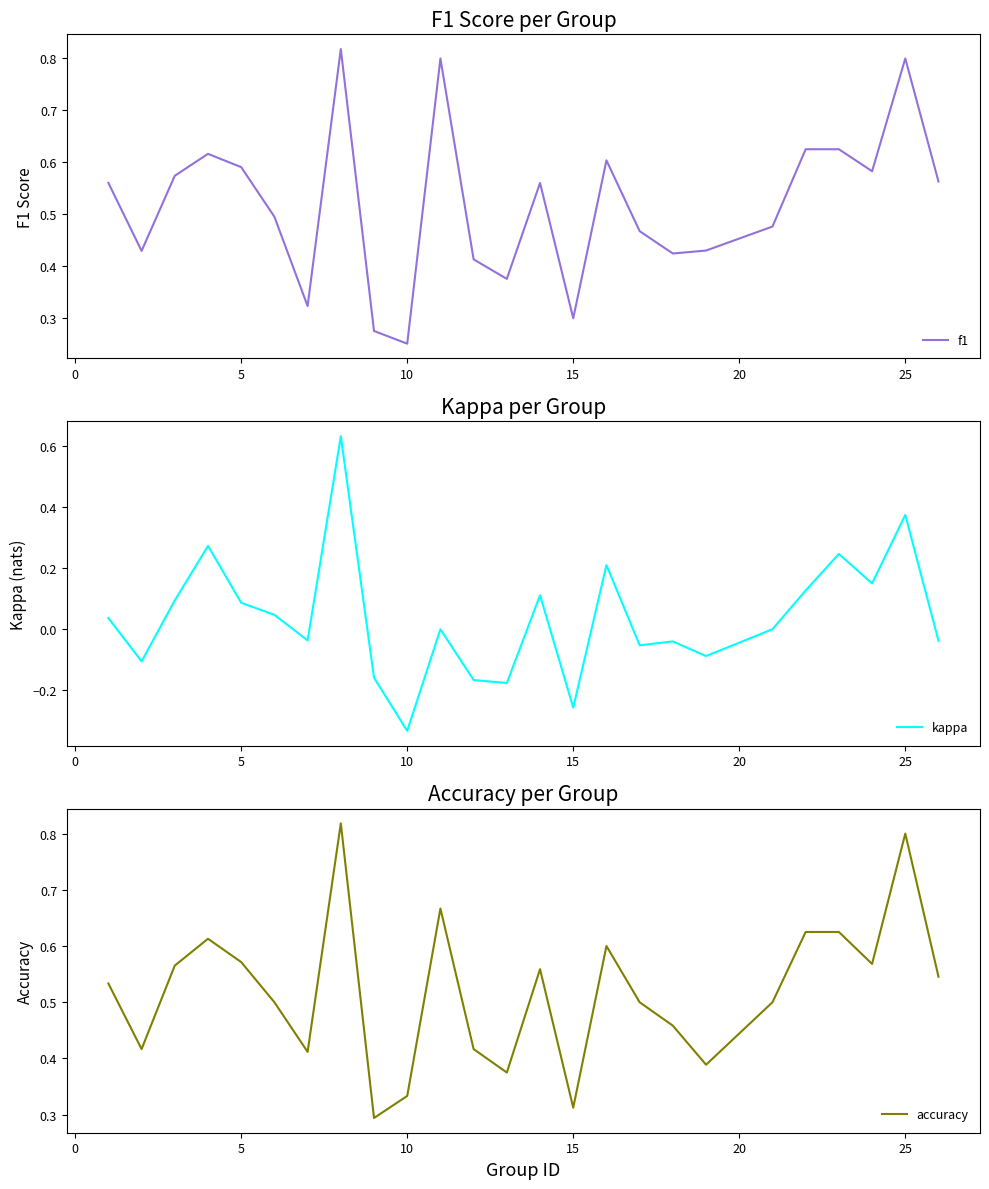

Which category has the lowest value in the f1 series?

10